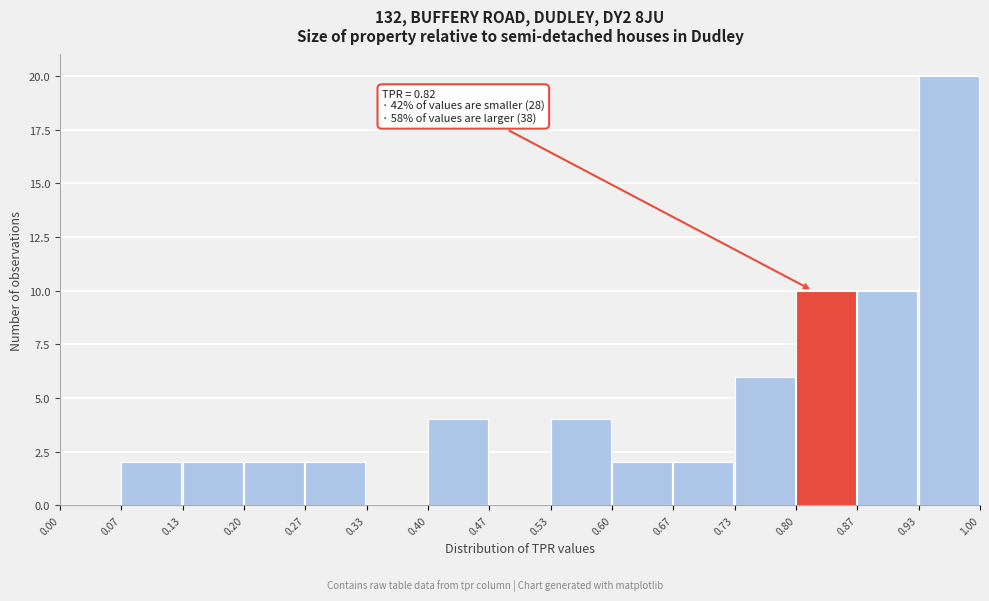

Which range on the x-axis has the tallest bar?

0.93 to 1.00